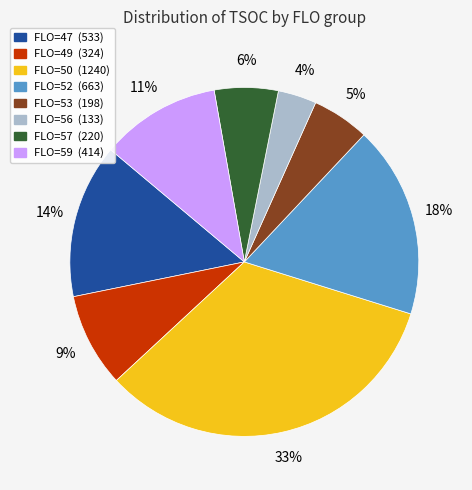

Count the number of slices in the pie.

8